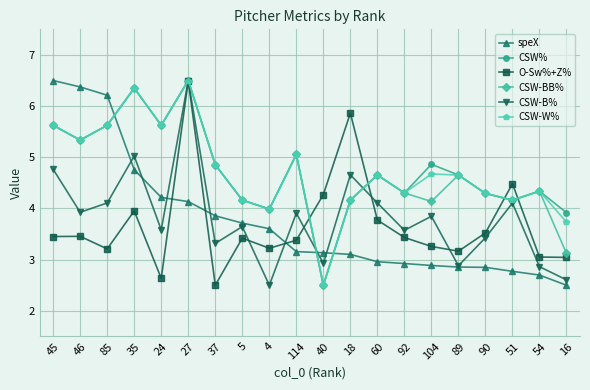

In CSW-W%, how many points are lower than both neighbors (excluding endpoints)?

6